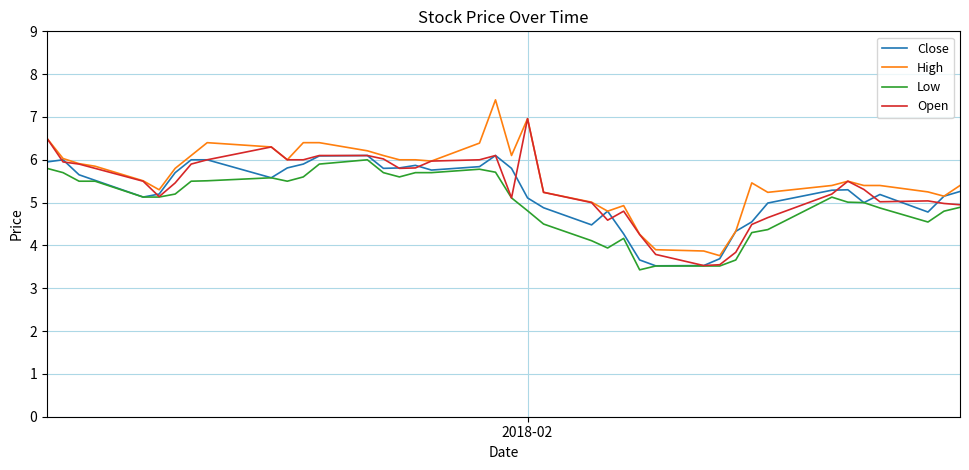

What is the greatest value displayed?

7.4